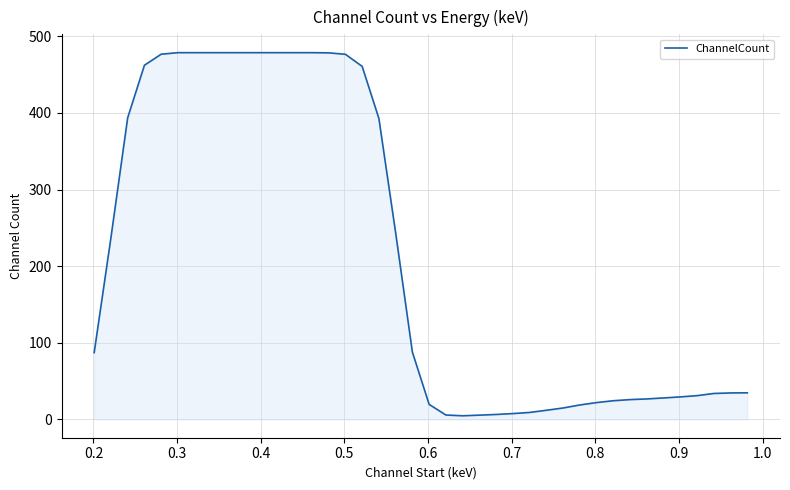

How many lines are shown in the chart?

1